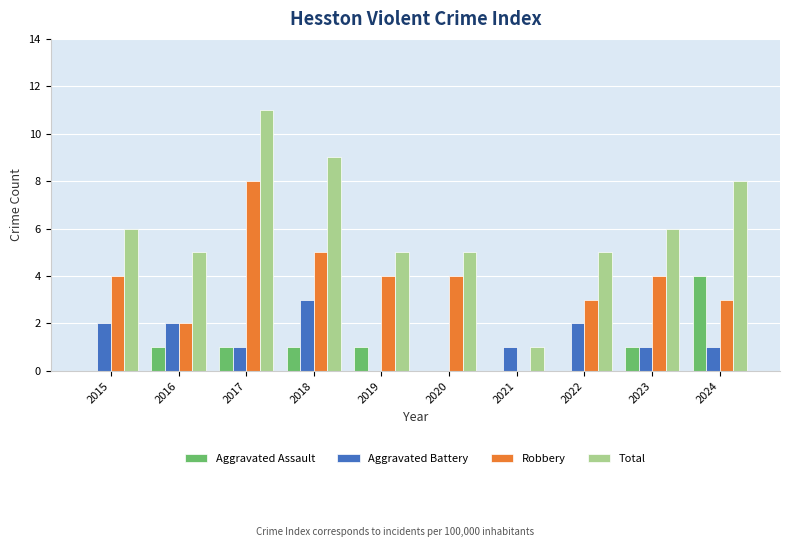

Count the Total values in the range 5 to 8.

7